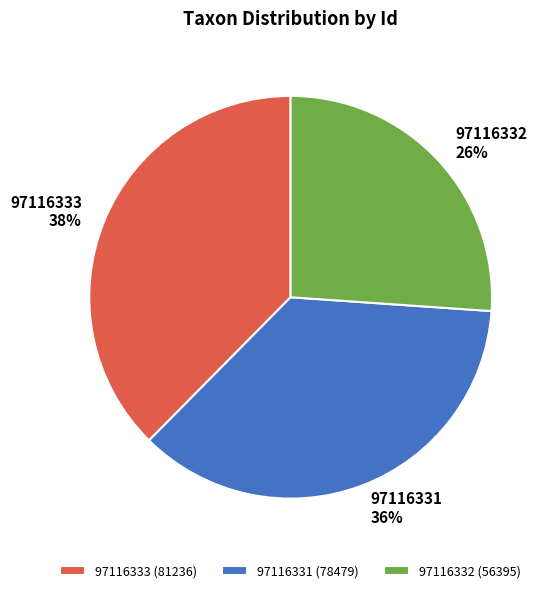

What is the smallest slice in the pie chart?

97116332